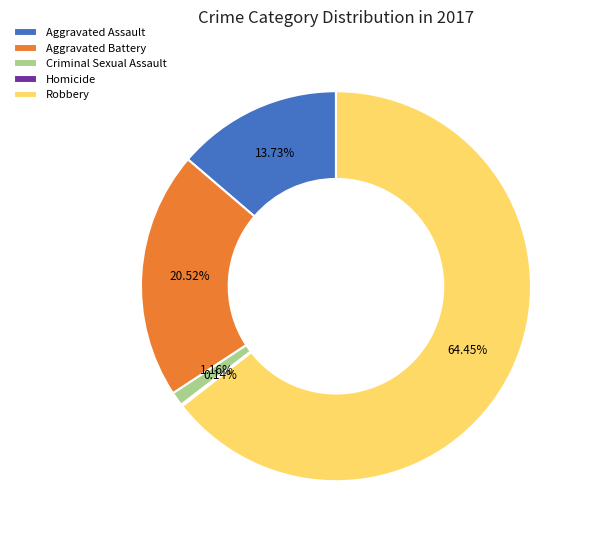

What is the ratio of the value at Aggravated Assault to the value at Aggravated Battery?

0.7